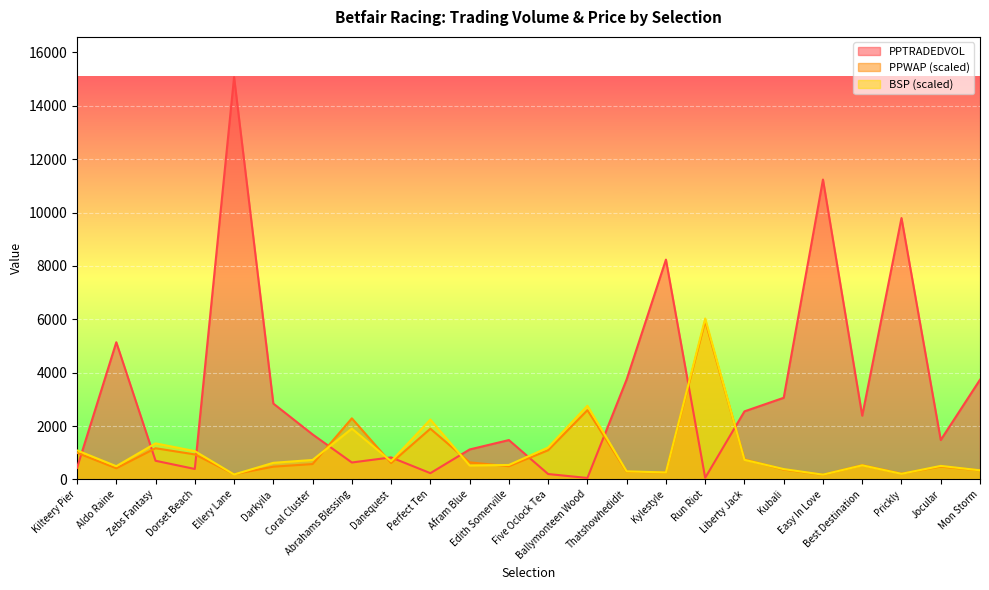

Where does the PPTRADEDVOL series first go above 1686?

Aldo Raine